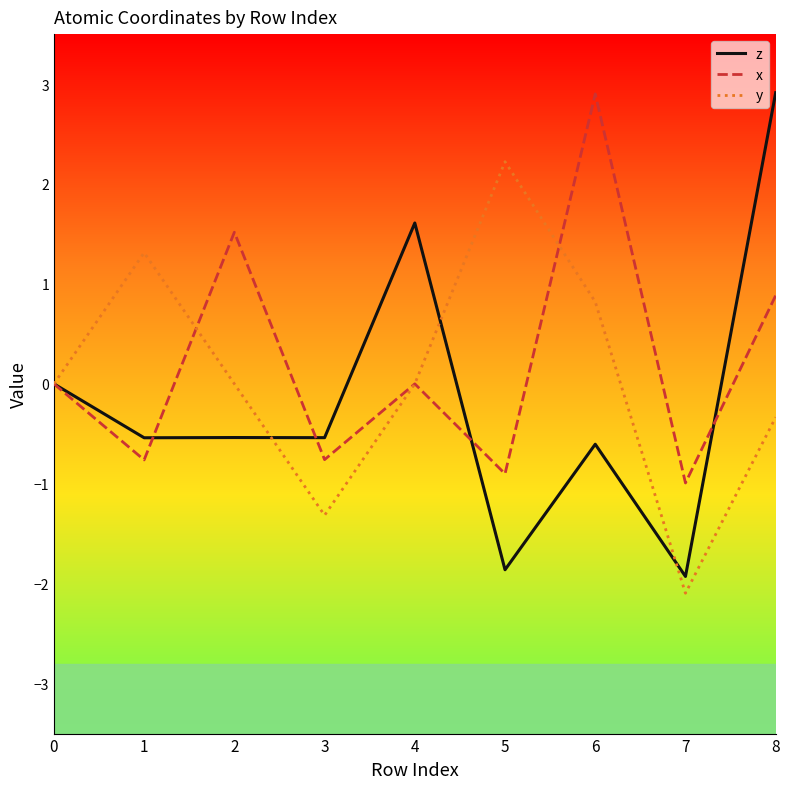

What are all the series names shown in the legend?

z, x, y